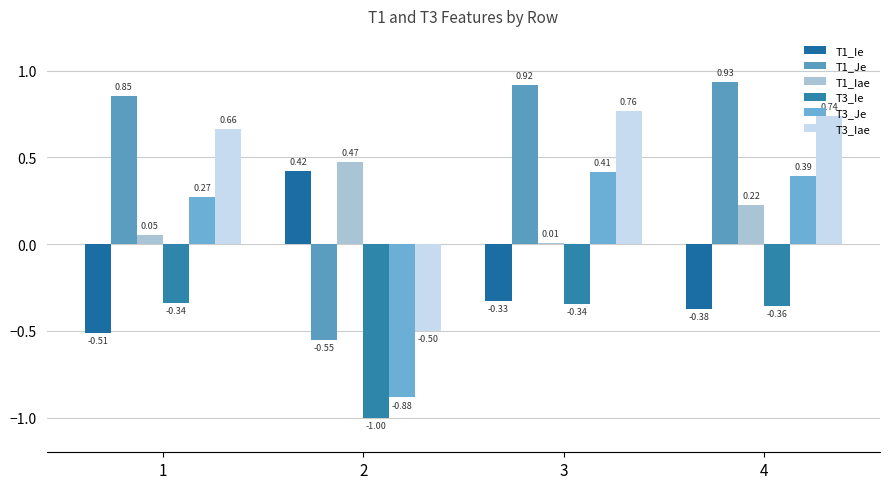

Reading left to right, what are all the values shown in this chart?

T1_Ie: 1=-0.5	2=0.4	3=-0.3	4=-0.4
T1_Je: 1=0.9	2=-0.6	3=0.9	4=0.9
T1_Iae: 1=0.1	2=0.5	3=0.0	4=0.2
T3_Ie: 1=-0.3	2=-1.0	3=-0.3	4=-0.4
T3_Je: 1=0.3	2=-0.9	3=0.4	4=0.4
T3_Iae: 1=0.7	2=-0.5	3=0.8	4=0.7